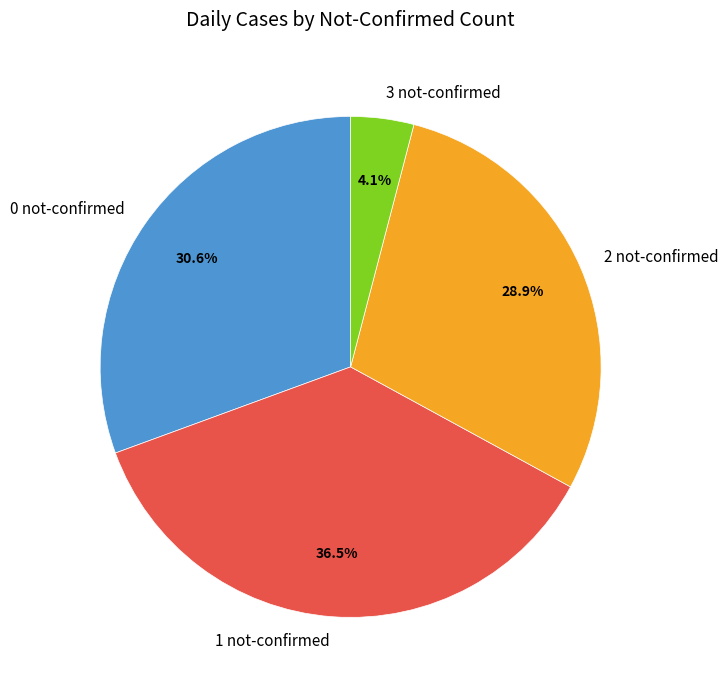

Does any single category account for the majority?

No